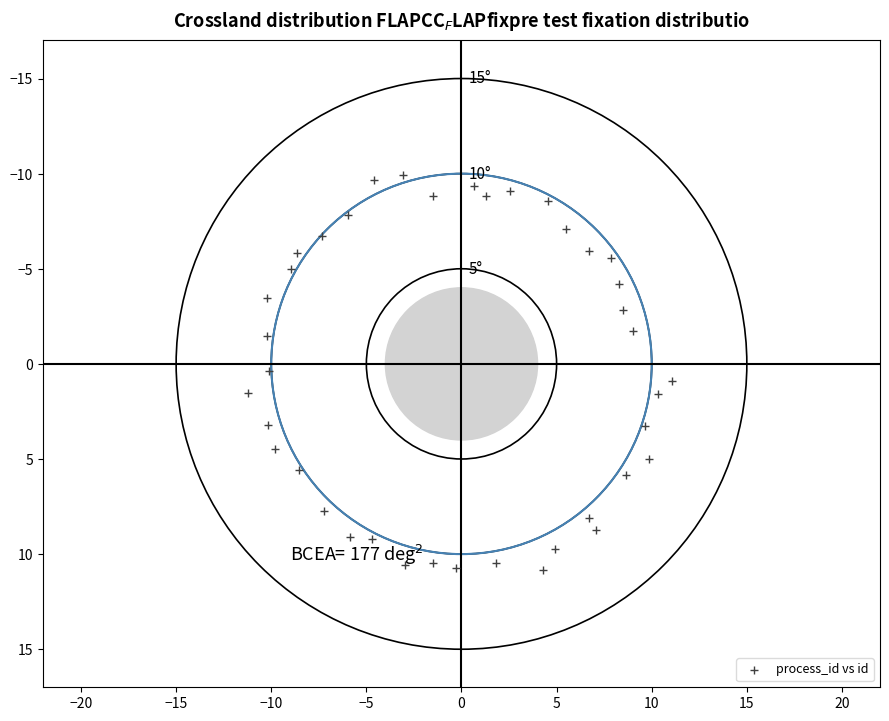

What is the range of X values (max minus min)?

22.2